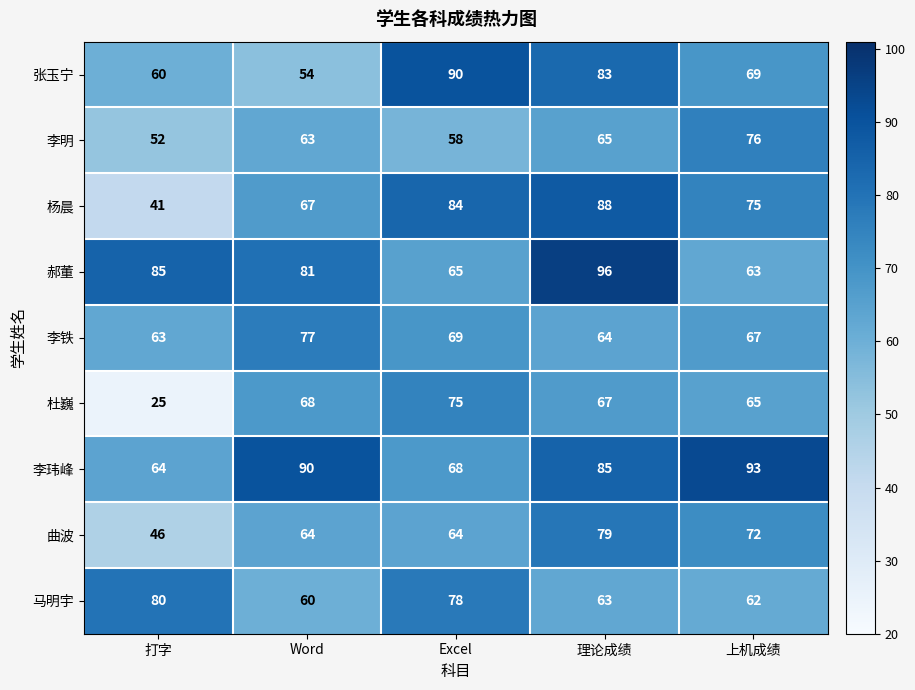

How many data points does each series have?

5